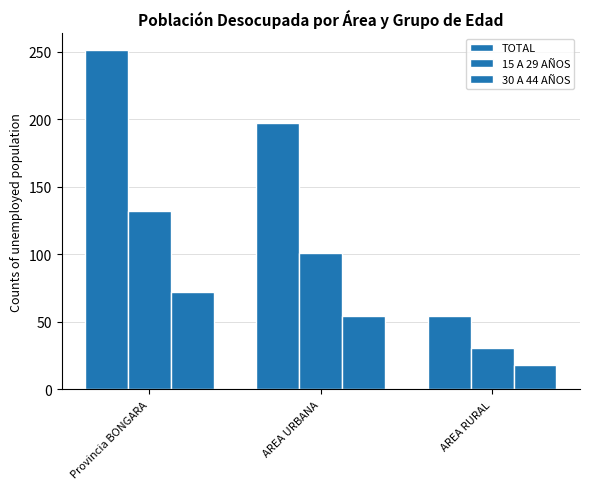

At which category is the sum across all series the highest?

Provincia BONGARA